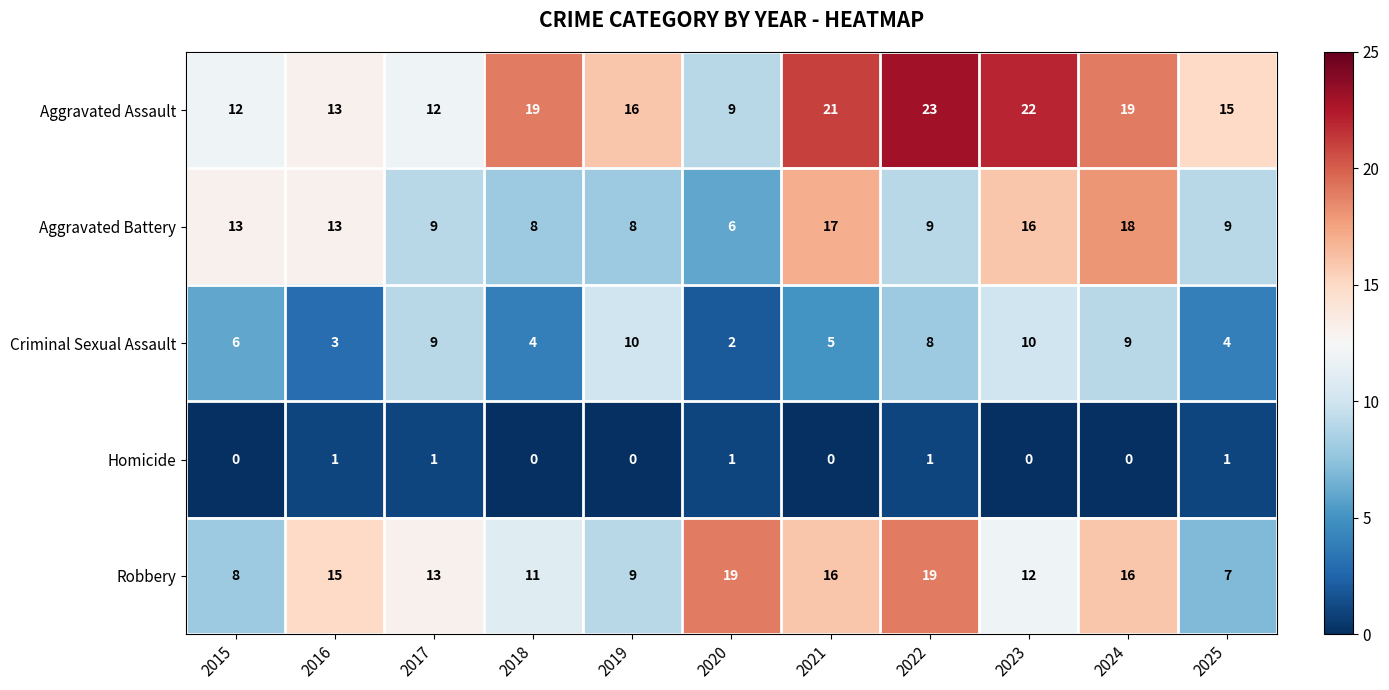

Between 2016 and 2019, which series saw the biggest shift?

Criminal Sexual Assault